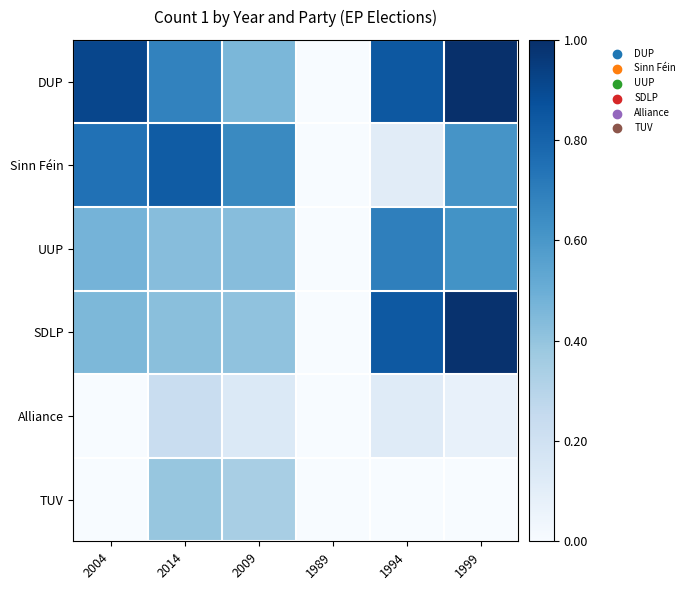

At how many categories does at least one series exceed 0?

5